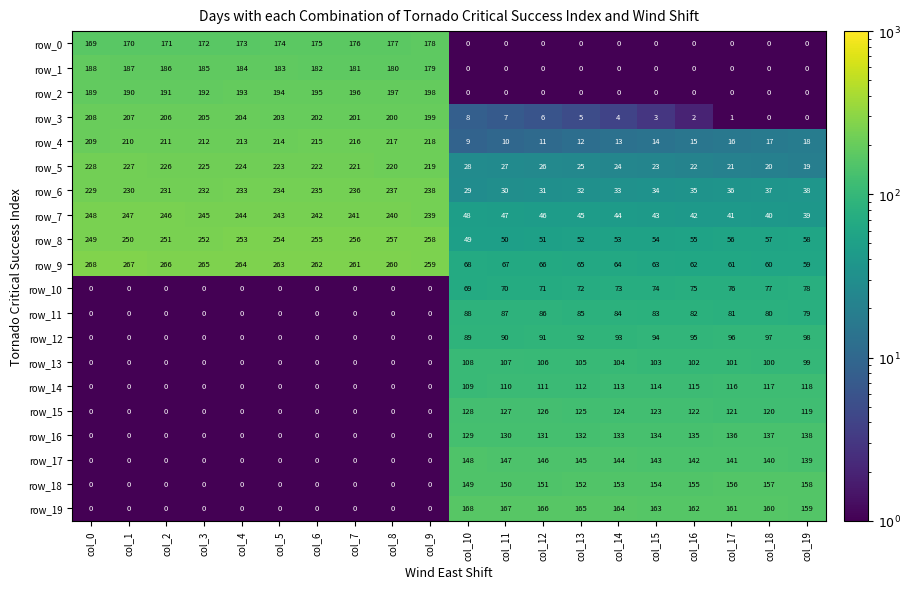

What is the total value across all series at col_0?

2185